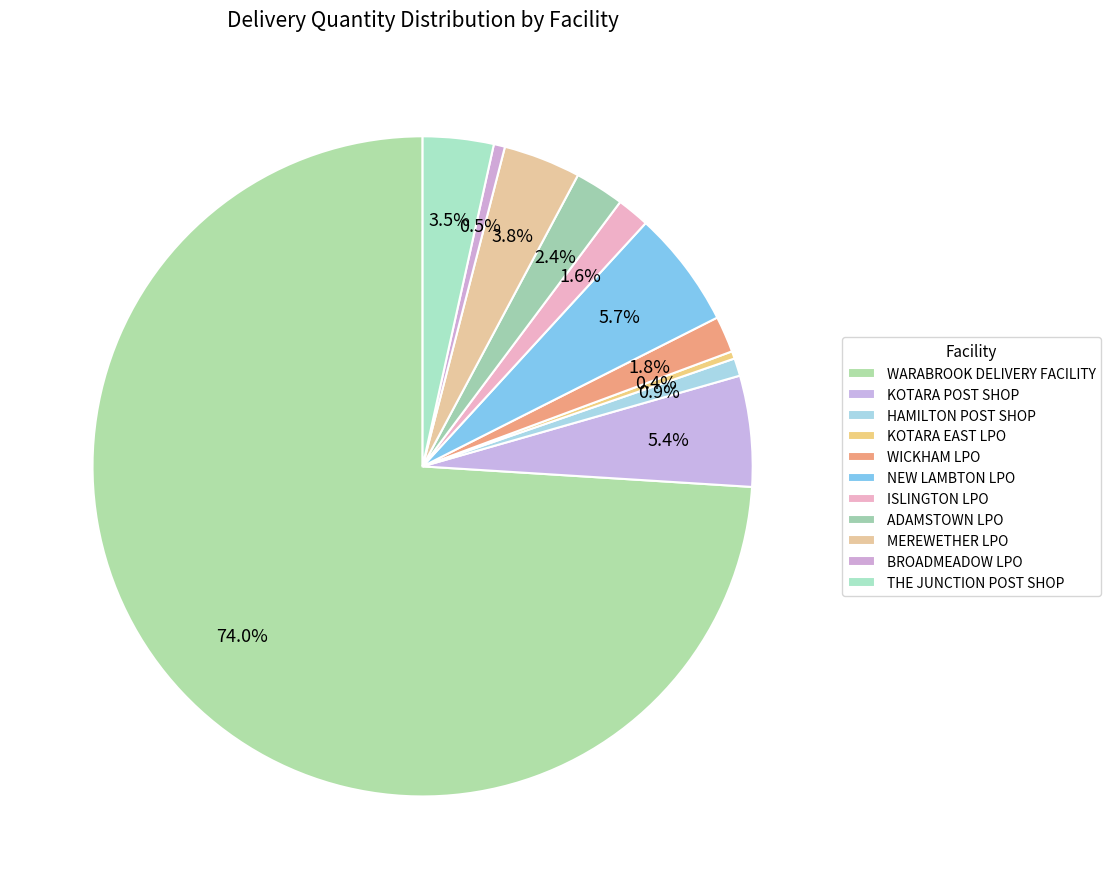

Does any single category account for the majority?

Yes